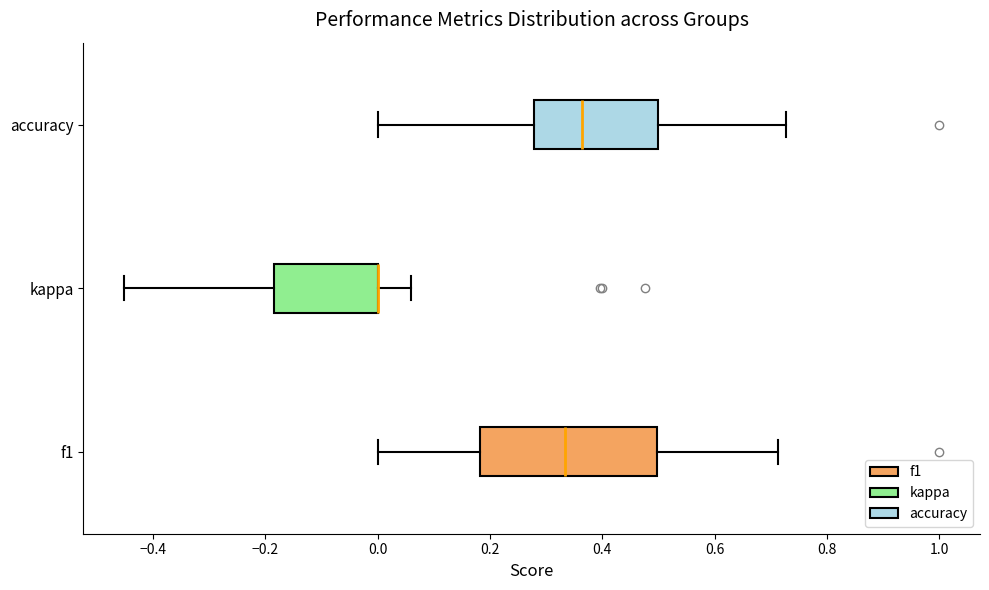

Reading bottom to top, transcribe this box plot: for each box, give where its median line is, the range the box spans, and where its two whiskers end, as read against the x-axis. The values are not printed on the chart, so give them approximately, as read against the axis.

f1: median 0.34, box 0.18 to 0.50, whiskers 0.00 to 0.72
kappa: median 0.00 (drawn on the box's right edge), box -0.18 to 0.00, whiskers -0.46 to 0.06
accuracy: median 0.36, box 0.28 to 0.50, whiskers 0.00 to 0.72